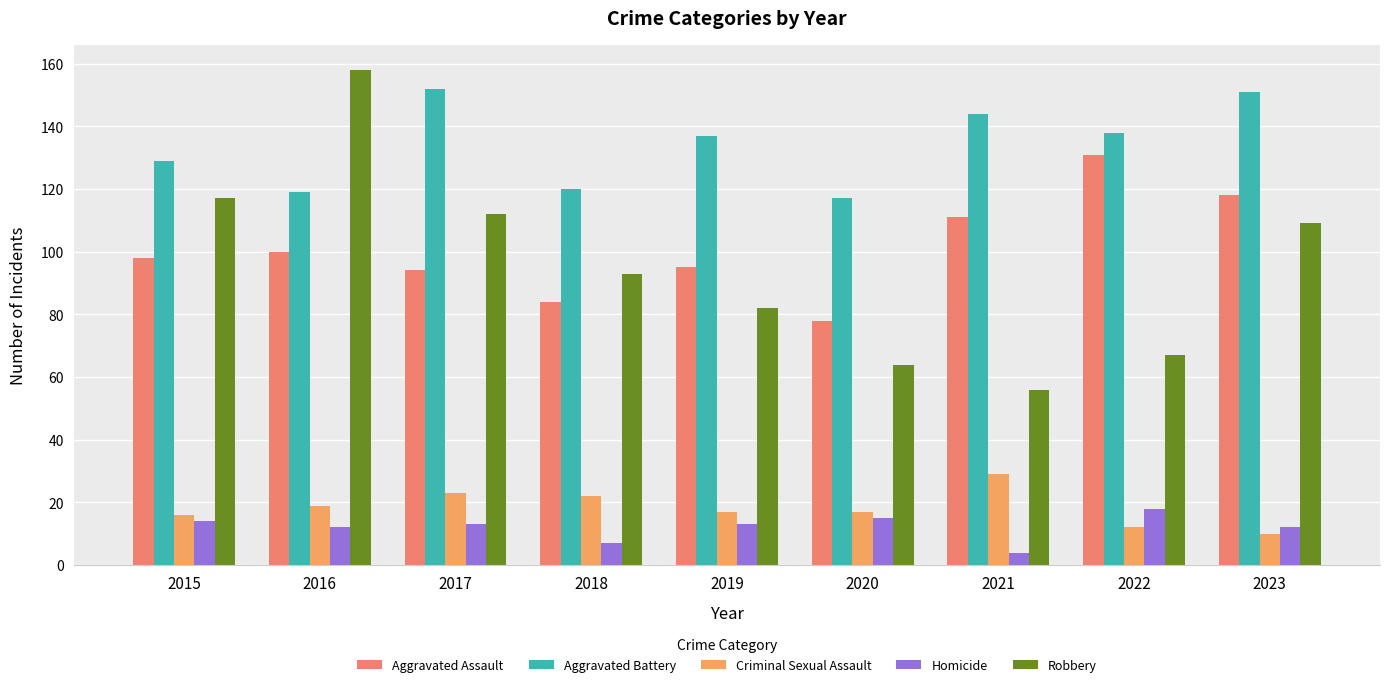

Rank the series at 2015 from highest to lowest value.

Aggravated Battery, Robbery, Aggravated Assault, Criminal Sexual Assault, Homicide